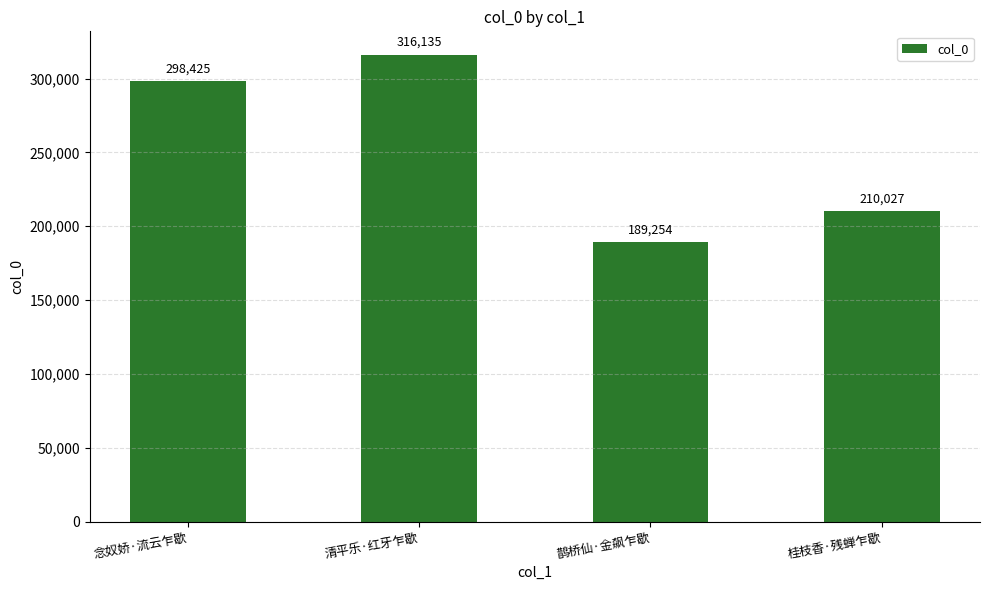

What is the change in value from 念奴娇·流云乍歇 to 清平乐·红牙乍歇?

+17710